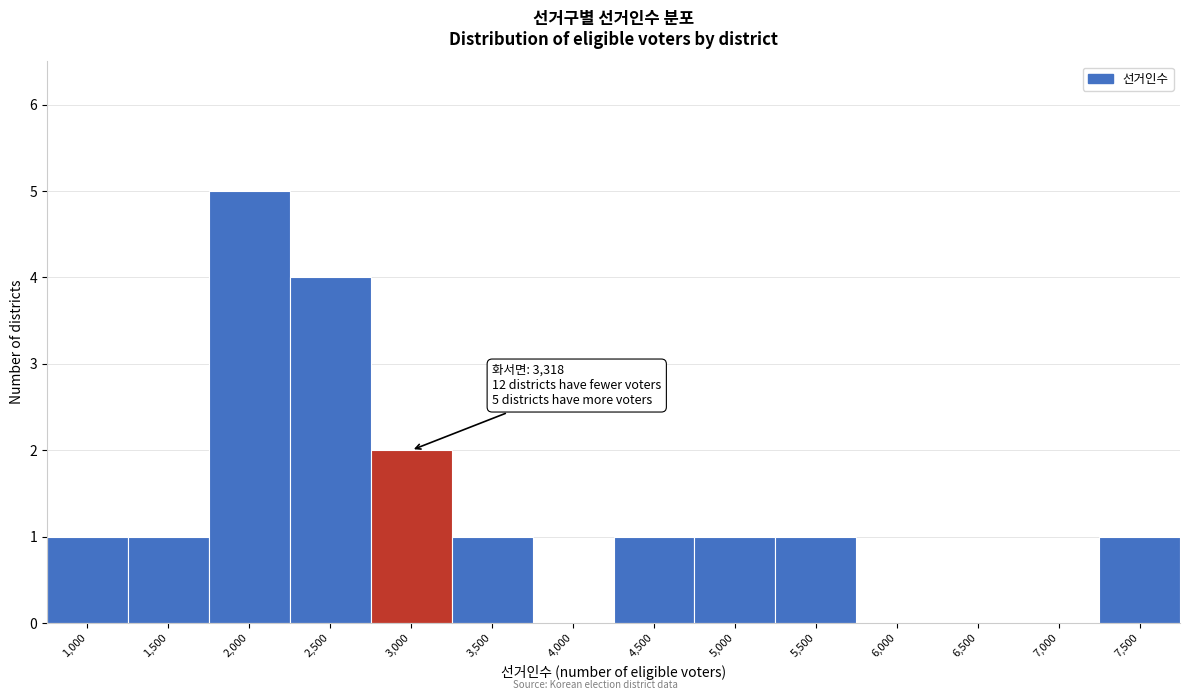

Reading right to left, what are all the values shown in this chart?

7,500=1	7,000=0	6,500=0	6,000=0	5,500=1	5,000=1	4,500=1	4,000=0	3,500=1	3,000=2	2,500=4	2,000=5	1,500=1	1,000=1